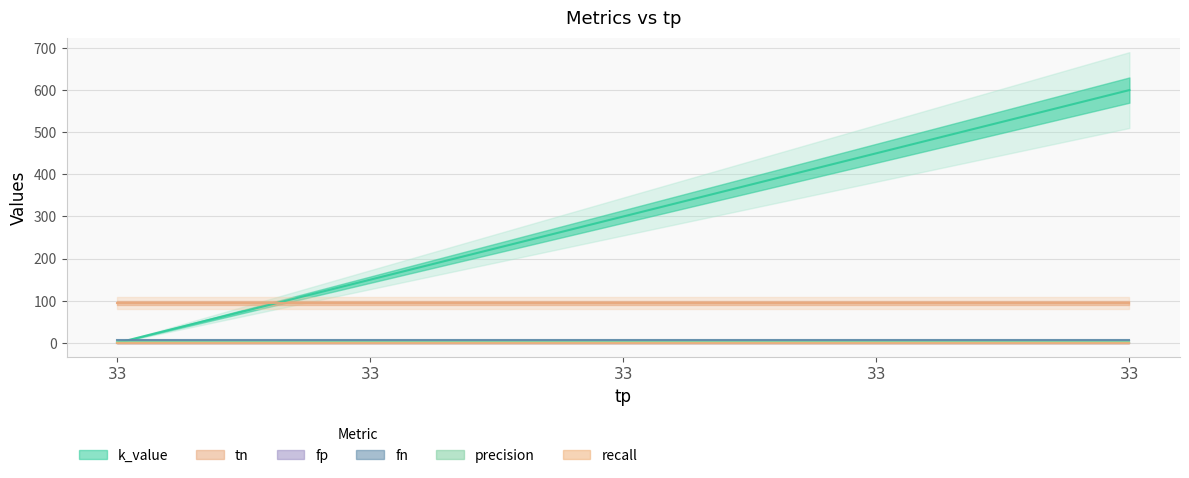

True or false: fn has more than 2 points higher than both neighbors.

False